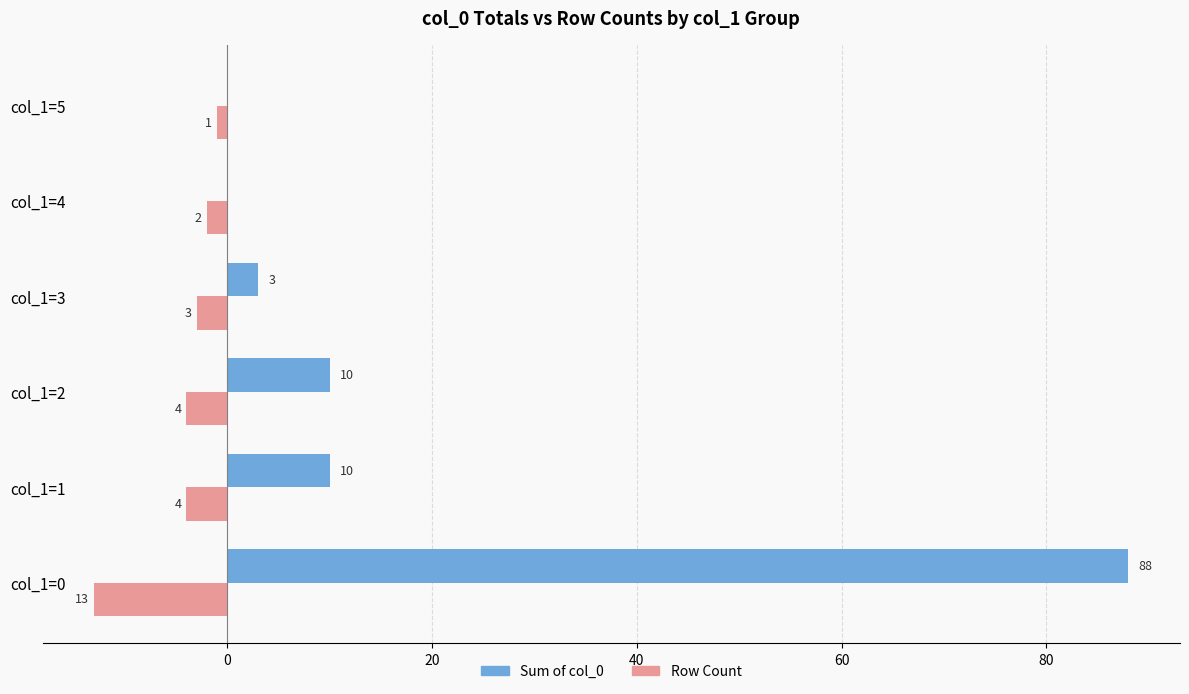

Which label corresponds to the largest value in the chart?

col_1=0